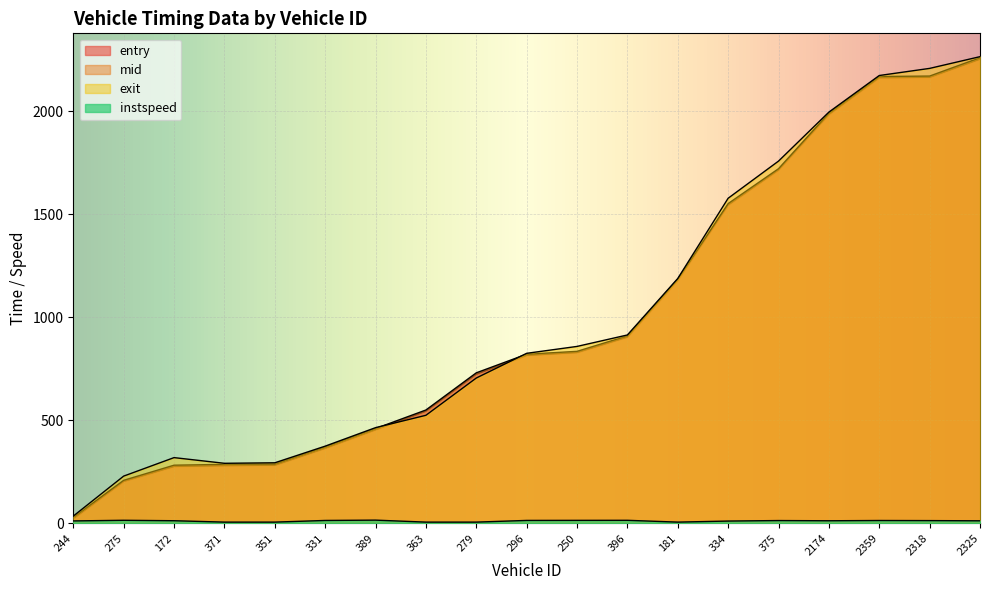

What is the maximum value for mid?

2260.5